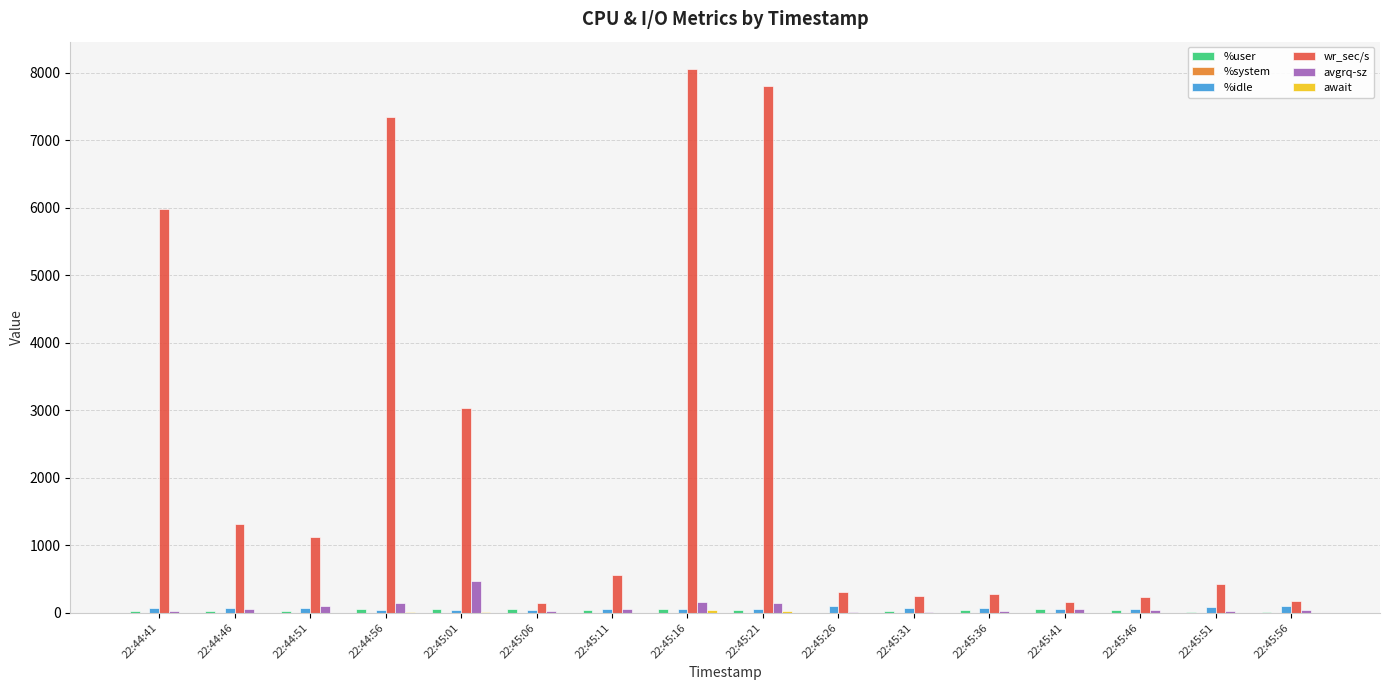

What is the highest value of the wr_sec/s series?

8056.0